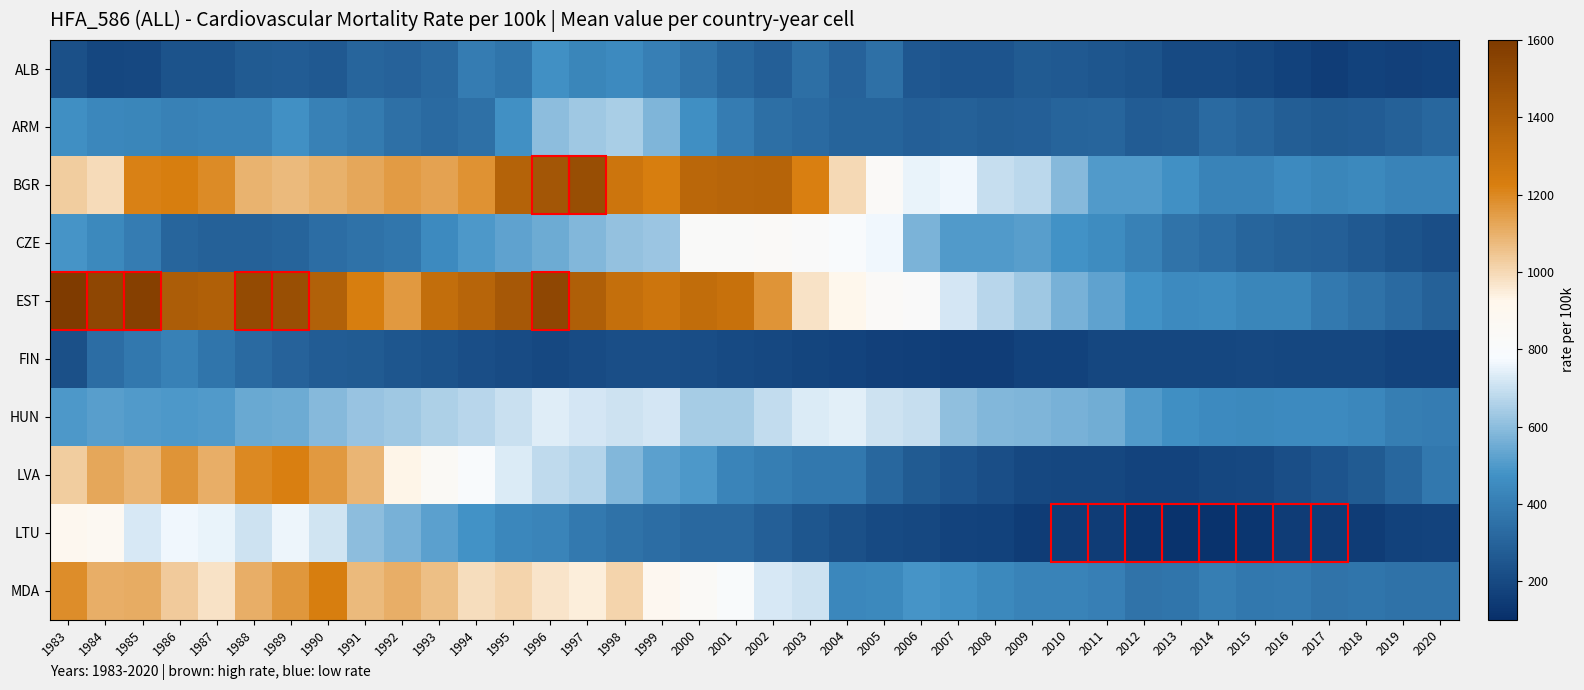

Reading left to right, what are all the values shown in this chart?

ALB: 1983=225.1	1984=193.7	1985=198.7	1986=240.6	1987=238.8	1988=264.2	1989=271.7	1990=261.2	1991=309.6	1992=296.1	1993=317.9	1994=393.1	1995=367.9	1996=470.5	1997=433.5	1998=447.7	1999=405.7	2000=358.5	2001=315.1	2002=282.3	2003=341.9	2004=298.4	2005=350.9	2006=257.1	2007=244.5	2008=241.7	2009=266.1	2010=262.1	2011=249.2	2012=238.6	2013=203.1	2014=205.4	2015=190.4	2016=170.4	2017=155.8	2018=171.8	2019=170.0	2020=171.0
ARM: 1983=463.6	1984=435.7	1985=431.2	1986=415.7	1987=418.5	1988=422.1	1989=469.5	1990=415.2	1991=390.2	1992=347.4	1993=326.7	1994=350.3	1995=472.7	1996=598.3	1997=627.6	1998=650.8	1999=575.2	2000=464.5	2001=394.6	2002=343.4	2003=324.9	2004=303.1	2005=299.8	2006=283.7	2007=291.3	2008=277.6	2009=286.8	2010=302.8	2011=310.6	2012=274.3	2013=279.9	2014=323.2	2015=308.0	2016=279.3	2017=269.6	2018=271.3	2019=291.1	2020=314.9
BGR: 1983=1027.1	1984=991.6	1985=1217.4	1986=1226.4	1987=1191.8	1988=1092.8	1989=1073.7	1990=1098.5	1991=1124.0	1992=1149.3	1993=1133.7	1994=1175.7	1995=1375.2	1996=1443.1	1997=1490.9	1998=1272.7	1999=1228.2	2000=1349.1	2001=1365.4	2002=1370.7	2003=1221.5	2004=1001.3	2005=833.0	2006=750.4	2007=764.3	2008=692.6	2009=675.7	2010=588.0	2011=503.8	2012=498.9	2013=470.9	2014=416.7	2015=417.8	2016=447.7	2017=433.9	2018=443.2	2019=416.4	2020=421.3
CZE: 1983=486.2	1984=445.3	1985=397.6	1986=307.6	1987=293.3	1988=289.5	1989=303.6	1990=336.2	1991=357.2	1992=374.8	1993=448.2	1994=495.5	1995=525.8	1996=546.0	1997=580.8	1998=611.1	1999=626.6	2000=822.8	2001=829.4	2002=836.8	2003=820.5	2004=797.2	2005=767.7	2006=573.4	2007=503.6	2008=502.5	2009=514.2	2010=477.2	2011=452.1	2012=415.3	2013=357.8	2014=334.6	2015=310.9	2016=289.5	2017=282.3	2018=258.8	2019=239.6	2020=221.7
EST: 1983=1598.7	1984=1528.2	1985=1568.3	1986=1412.0	1987=1392.5	1988=1508.8	1989=1483.0	1990=1383.8	1991=1225.1	1992=1160.3	1993=1318.6	1994=1363.5	1995=1430.5	1996=1526.5	1997=1395.6	1998=1308.1	1999=1275.3	2000=1321.1	2001=1298.4	2002=1167.2	2003=975.4	2004=922.7	2005=833.7	2006=815.0	2007=720.5	2008=670.3	2009=631.4	2010=564.2	2011=525.3	2012=479.9	2013=447.8	2014=455.7	2015=432.7	2016=429.5	2017=382.9	2018=353.7	2019=328.1	2020=291.4
FIN: 1983=228.6	1984=337.7	1985=378.1	1986=411.4	1987=365.7	1988=327.9	1989=296.5	1990=270.7	1991=264.5	1992=249.9	1993=238.4	1994=222.5	1995=209.7	1996=199.2	1997=209.6	1998=219.6	1999=219.6	2000=215.8	2001=201.2	2002=199.5	2003=185.9	2004=179.3	2005=165.9	2006=160.0	2007=153.5	2008=156.5	2009=171.7	2010=172.8	2011=188.3	2012=188.2	2013=192.9	2014=191.2	2015=197.7	2016=190.2	2017=193.4	2018=190.0	2019=181.8	2020=180.1
HUN: 1983=495.9	1984=510.9	1985=501.7	1986=496.8	1987=503.6	1988=544.0	1989=548.8	1990=589.1	1991=617.6	1992=629.6	1993=652.0	1994=671.6	1995=700.8	1996=733.8	1997=719.2	1998=707.0	1999=715.3	2000=643.0	2001=644.4	2002=686.8	2003=727.6	2004=743.0	2005=708.8	2006=697.1	2007=607.1	2008=581.2	2009=579.3	2010=568.3	2011=552.2	2012=499.4	2013=463.8	2014=449.4	2015=444.7	2016=447.7	2017=447.8	2018=436.6	2019=400.1	2020=393.4
LVA: 1983=1029.6	1984=1121.4	1985=1087.3	1986=1171.6	1987=1104.7	1988=1200.9	1989=1224.7	1990=1156.0	1991=1084.4	1992=929.6	1993=849.2	1994=793.2	1995=729.6	1996=685.9	1997=667.8	1998=584.4	1999=517.0	2000=493.1	2001=427.3	2002=402.9	2003=376.3	2004=376.6	2005=311.4	2006=269.8	2007=244.6	2008=218.5	2009=198.7	2010=188.1	2011=188.3	2012=179.2	2013=179.2	2014=188.1	2015=198.7	2016=218.5	2017=244.6	2018=269.8	2019=311.4	2020=376.6
LTU: 1983=898.1	1984=879.2	1985=725.1	1986=763.8	1987=753.5	1988=708.7	1989=759.5	1990=710.6	1991=599.8	1992=567.9	1993=517.5	1994=476.1	1995=438.6	1996=423.0	1997=384.1	1998=357.6	1999=337.9	2000=322.1	2001=319.6	2002=286.4	2003=249.5	2004=227.8	2005=205.0	2006=198.1	2007=179.1	2008=172.2	2009=150.4	2010=147.0	2011=149.6	2012=127.5	2013=116.7	2014=116.7	2015=127.5	2016=149.6	2017=147.0	2018=150.4	2019=172.2	2020=179.1
MDA: 1983=1188.5	1984=1104.8	1985=1111.6	1986=1034.4	1987=977.5	1988=1105.8	1989=1161.4	1990=1225.2	1991=1073.5	1992=1105.1	1993=1062.9	1994=985.3	1995=1008.4	1996=969.8	1997=946.7	1998=1013.6	1999=887.1	2000=839.3	2001=804.0	2002=724.9	2003=704.8	2004=439.8	2005=440.8	2006=481.2	2007=469.4	2008=441.5	2009=418.8	2010=417.2	2011=407.5	2012=358.6	2013=365.3	2014=400.9	2015=376.3	2016=383.2	2017=360.7	2018=364.1	2019=355.3	2020=353.1